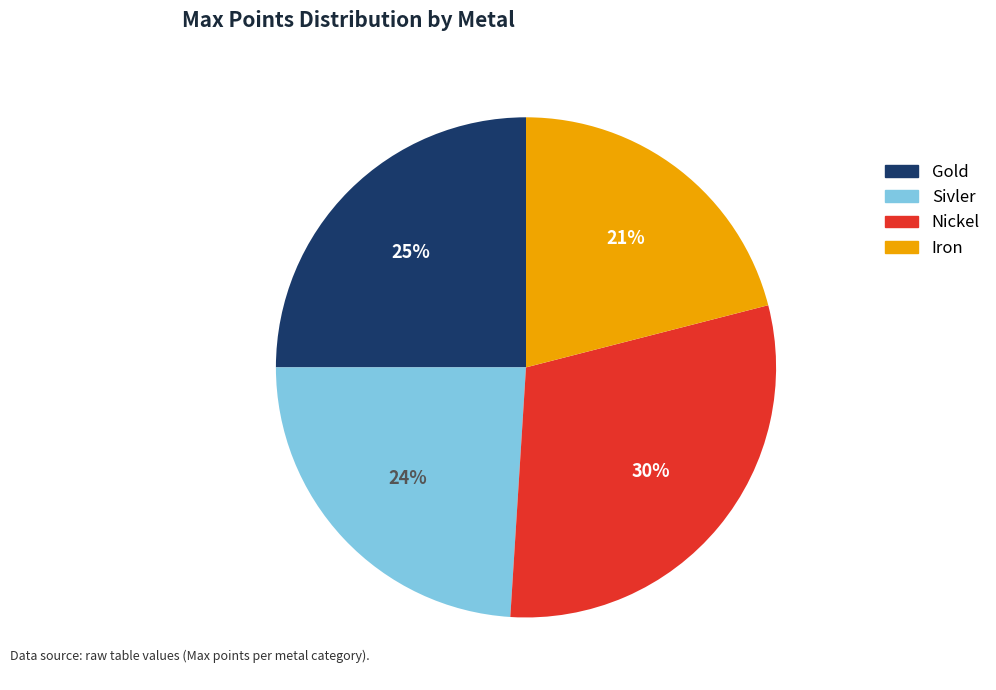

To the nearest percent, what is the difference between the largest and smallest slice percentages?

9%